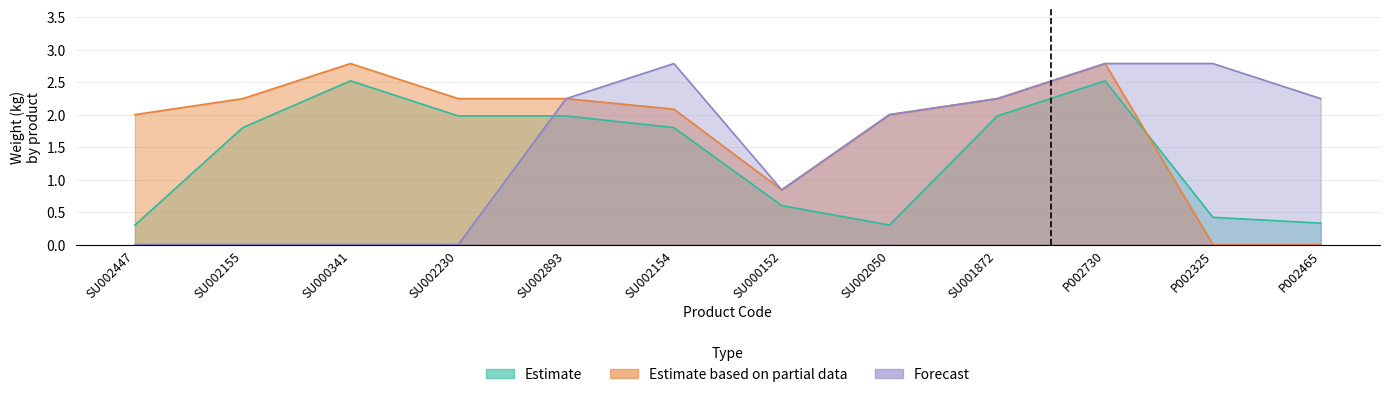

List the labels in order of Estimate based on partial data value, largest first.

SU000341, P002730, SU002155, SU002230, SU002893, SU001872, SU002154, SU002447, SU002050, SU000152, P002325, P002465